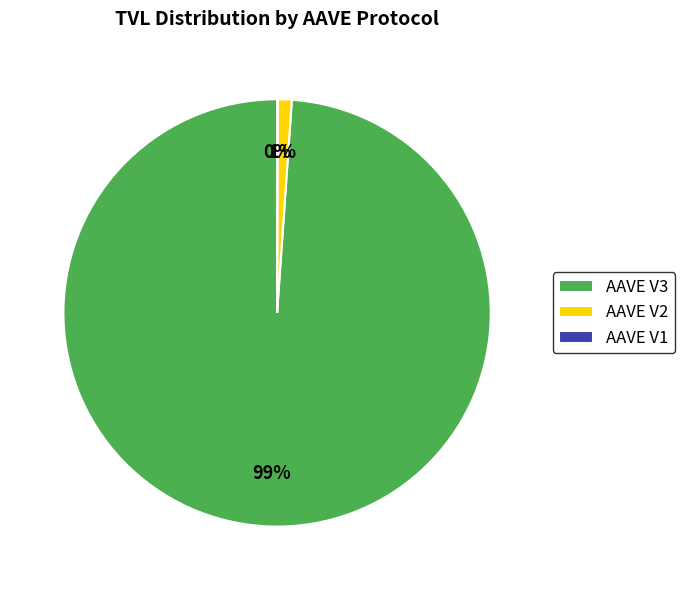

Which slice is the largest?

AAVE V3